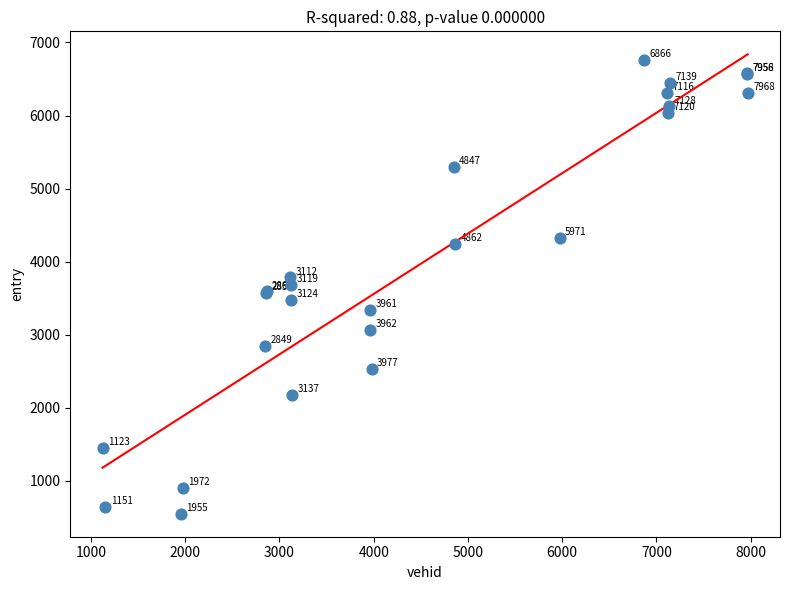

What Y value in the scatter plot is closest to 3652?

3677.3